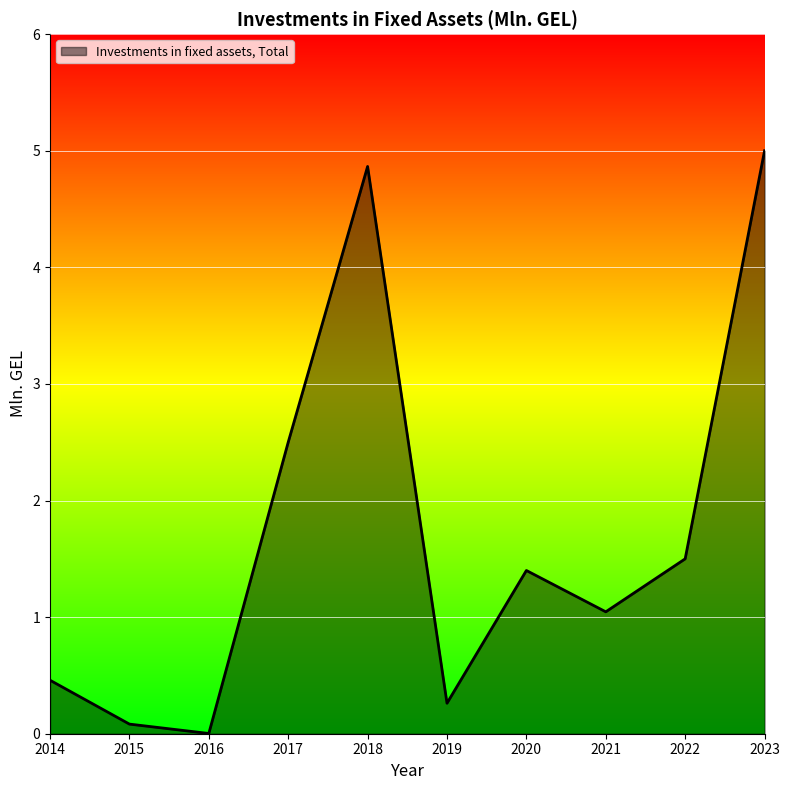

What is the change in value from 2015 to 2017?

+2.4